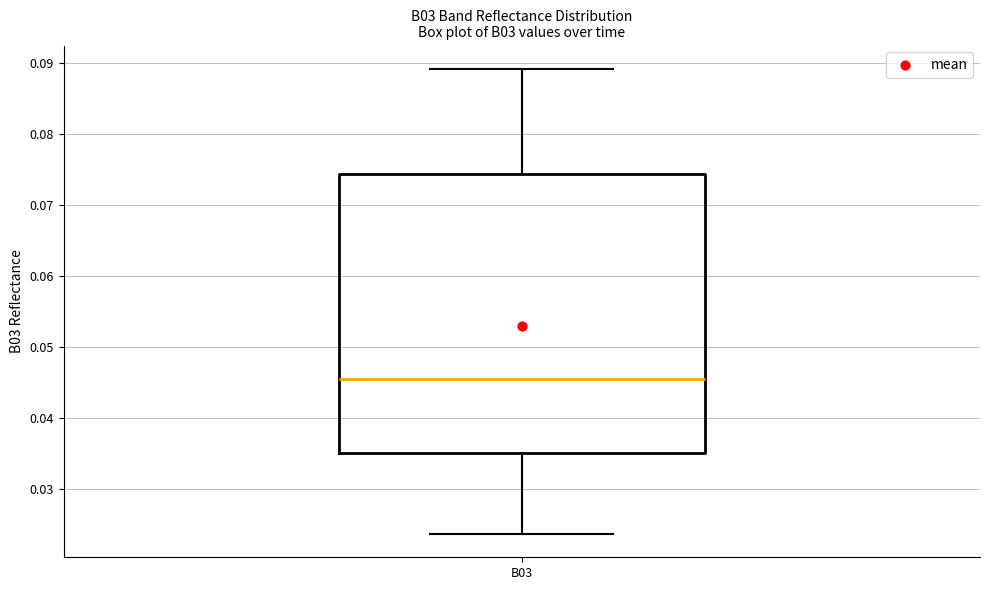

Transcribe this box plot: give where the median line is, the range the box spans, and where the two whiskers end, as read against the y-axis. The values are not printed on the chart, so give them approximately, as read against the axis.

median 0.045, box 0.035 to 0.074, whiskers 0.024 to 0.089